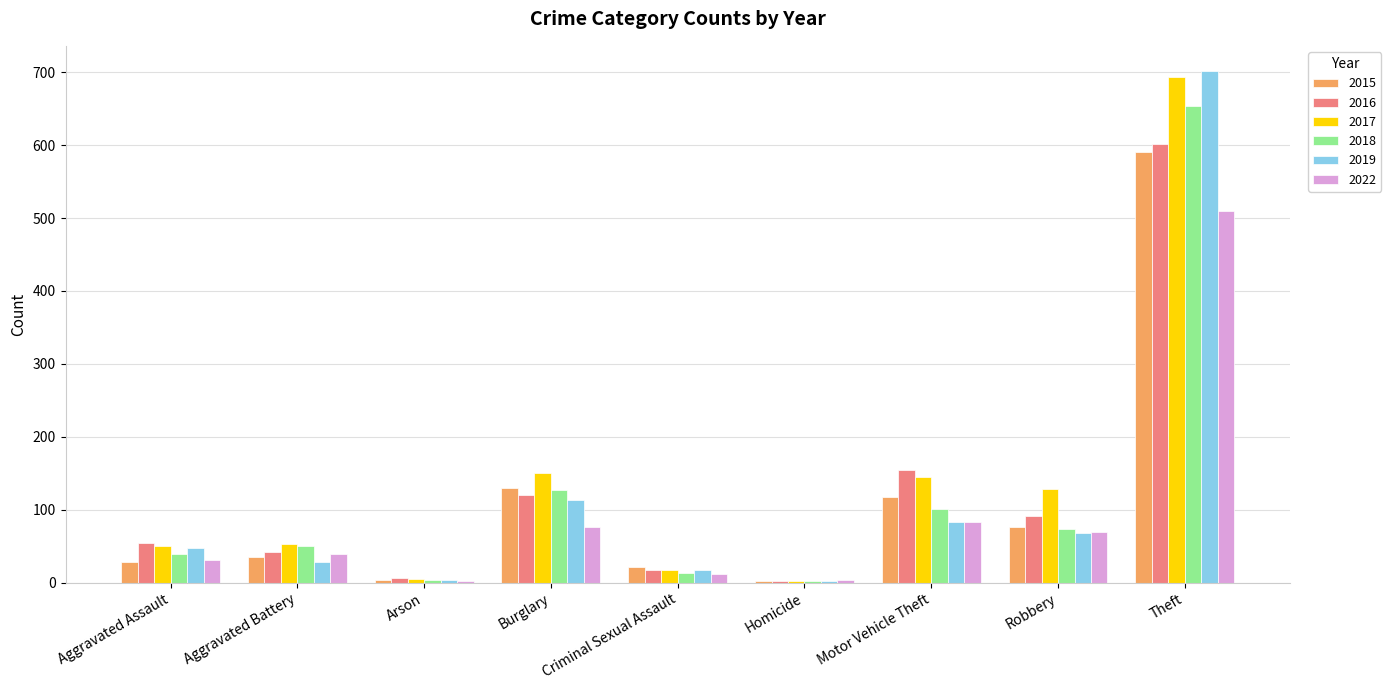

Does the chart contain stacked bars?

No